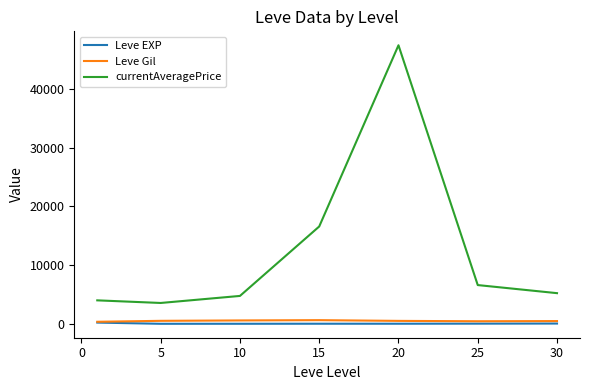

Which series has the largest total across all categories?

currentAveragePrice